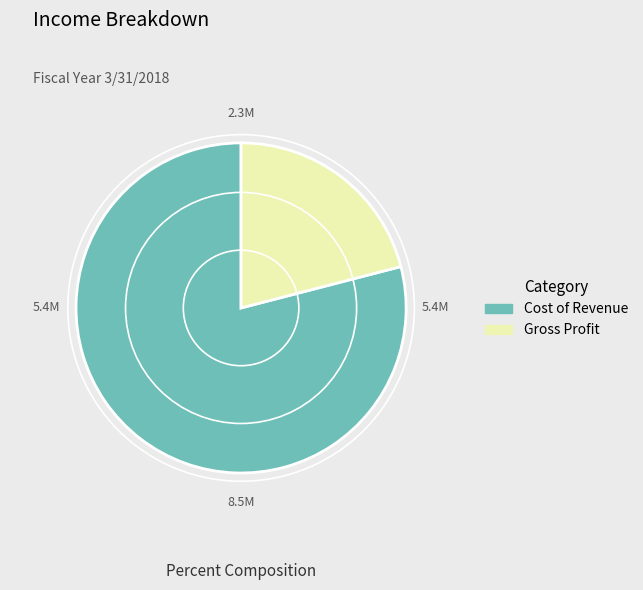

How many segments does this pie chart have?

2